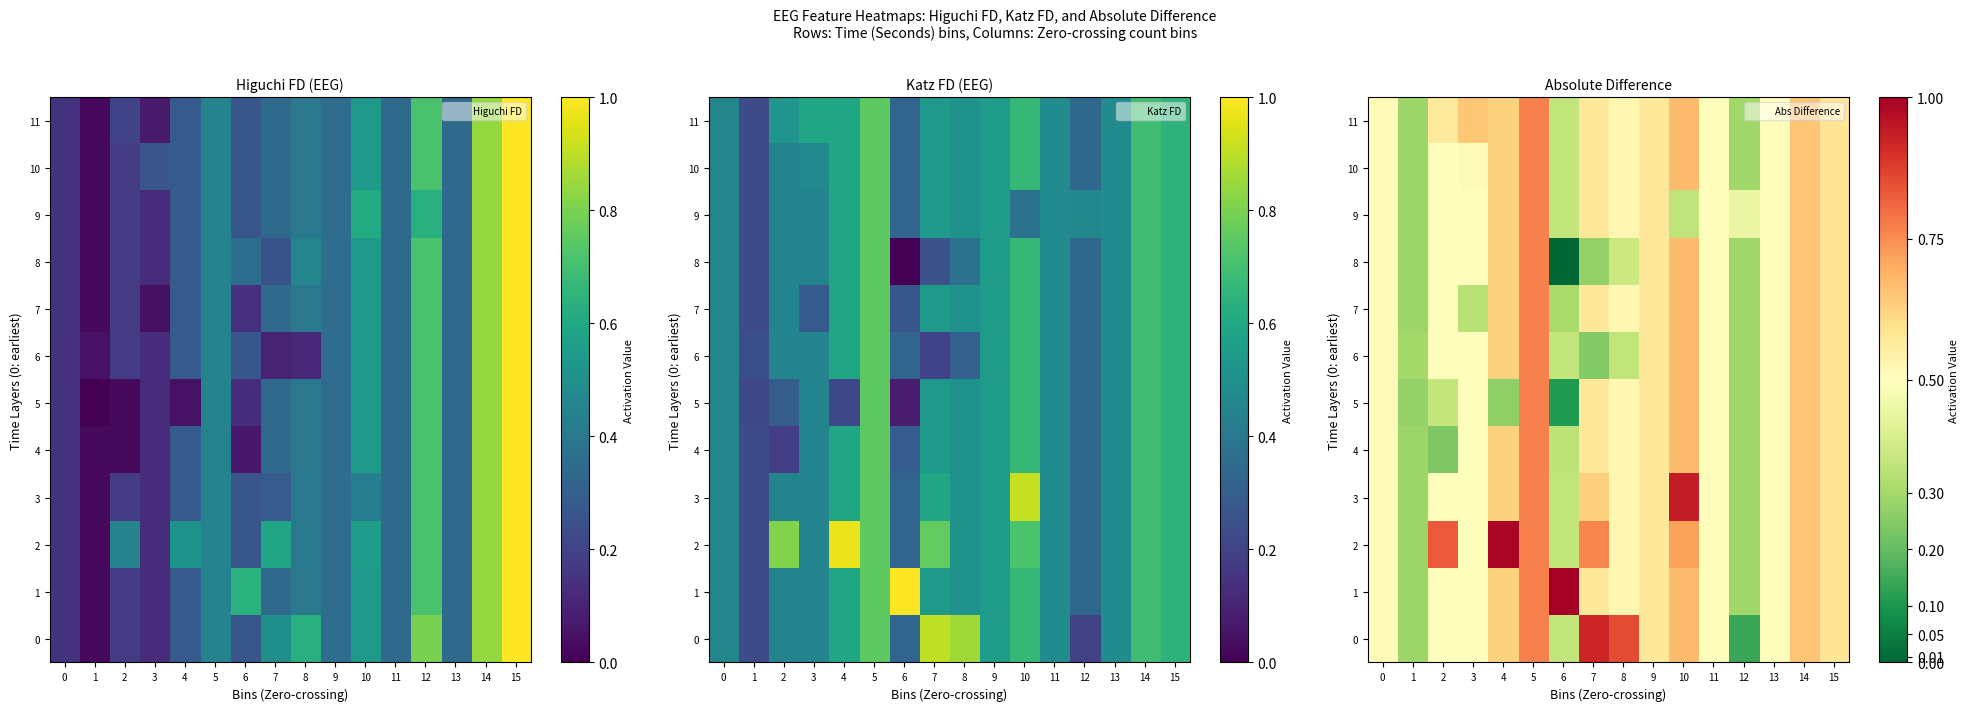

What is the sum of all 11 values?

8.6